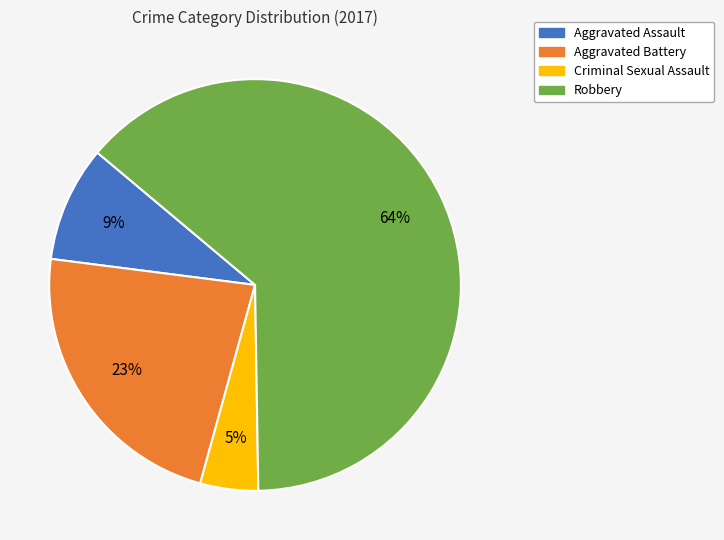

How many slices are in this pie chart?

4